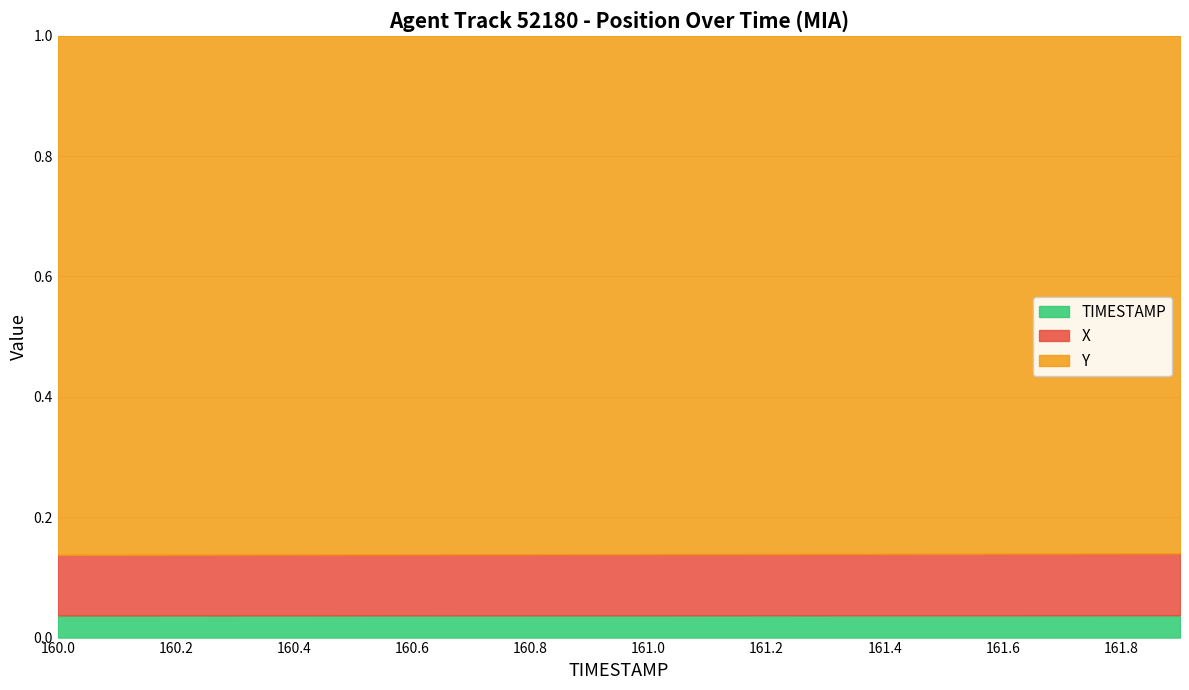

True or false: X has more than 0 points higher than both neighbors.

False